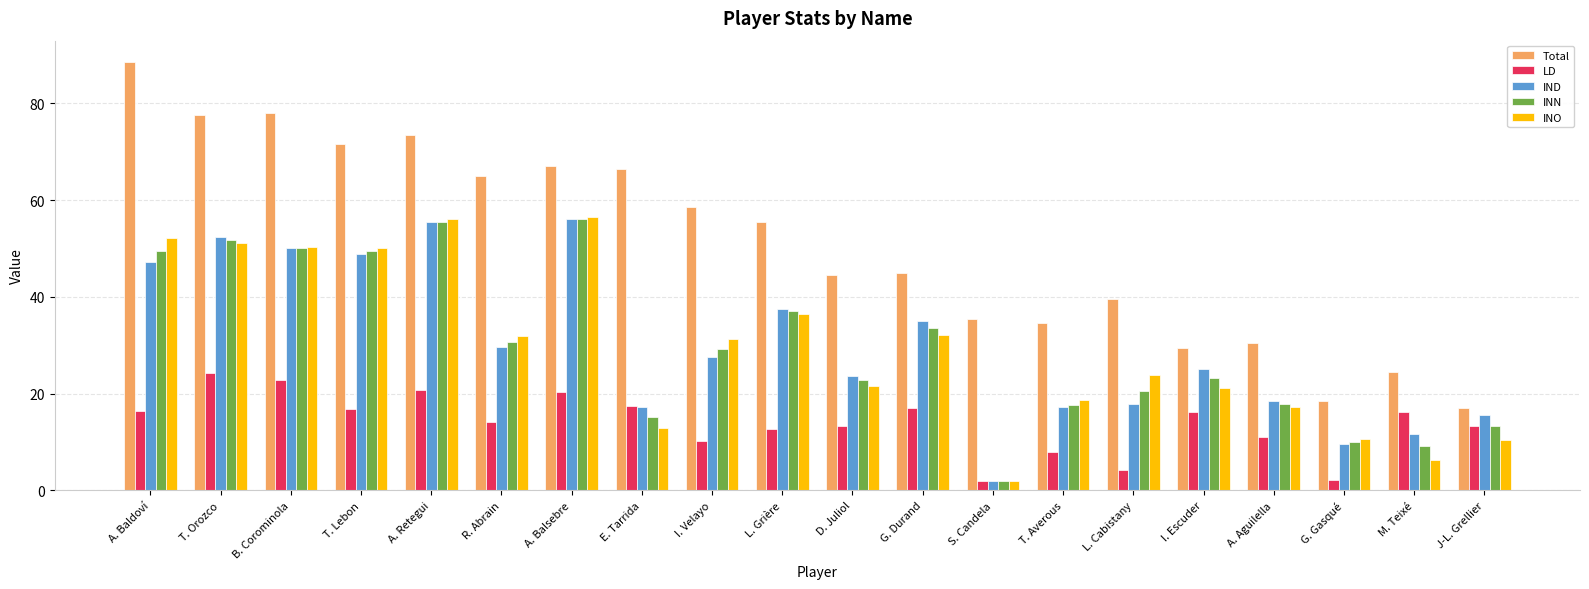

Which series changed the most between I. Escuder and G. Gasqué?

IND